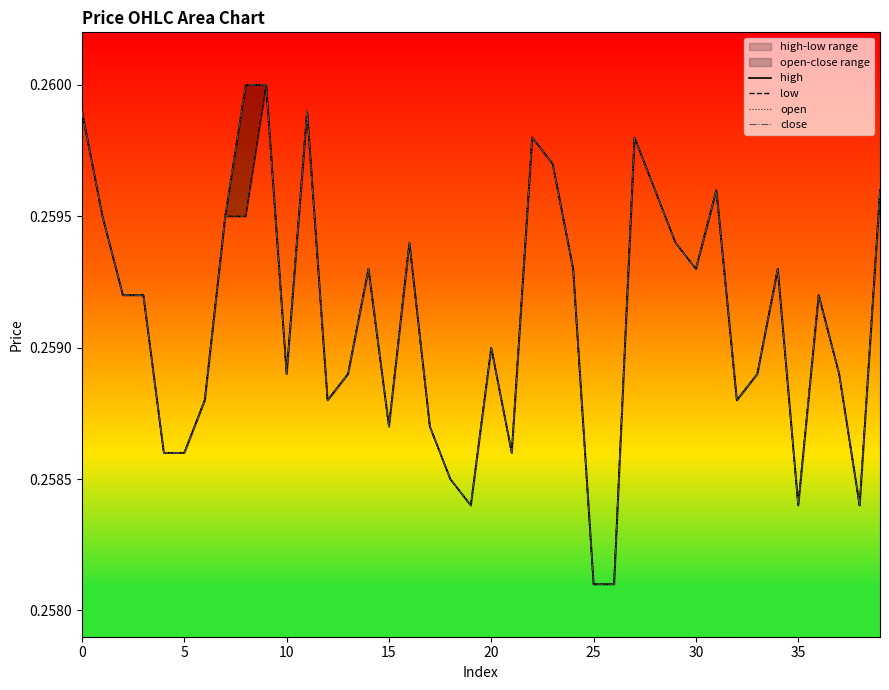

Which series has the largest range (max minus min)?

high